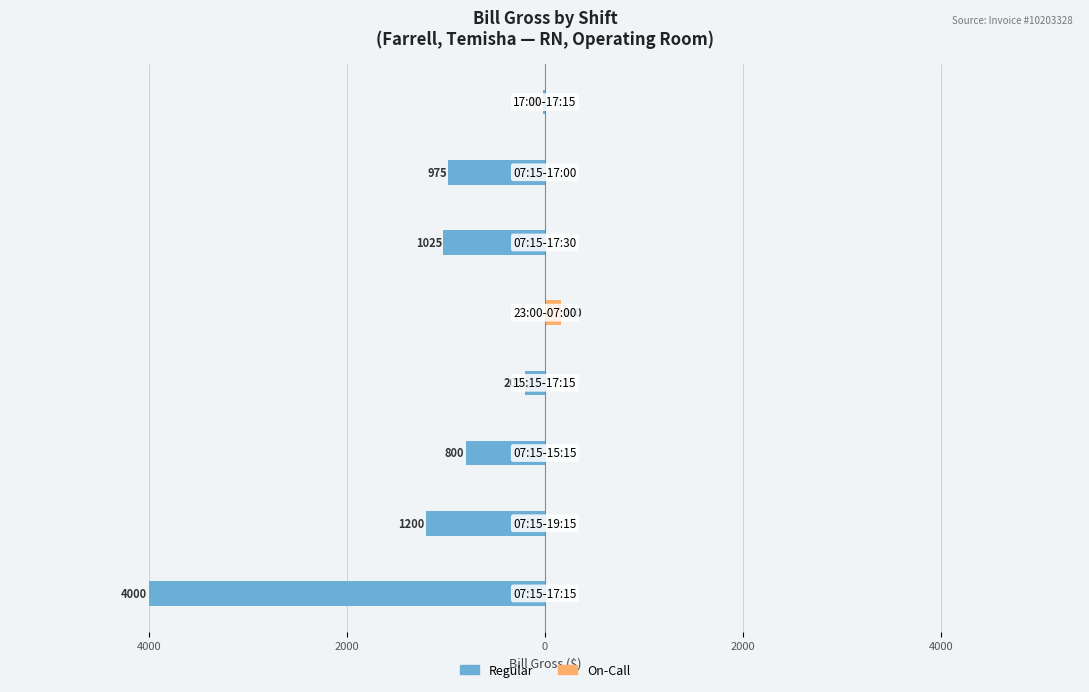

Reading right to left, what are all the values shown in this chart?

Regular: -25	-975	-1025	0	-200	-800	-1200	-4000
On-Call: 0	0	0	160	0	0	0	0